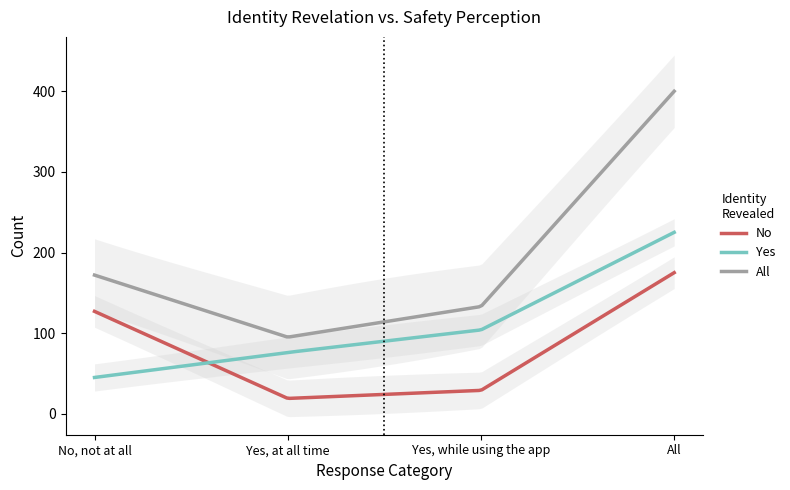

At No, not at all, list the series in order from largest to smallest.

All, No, Yes